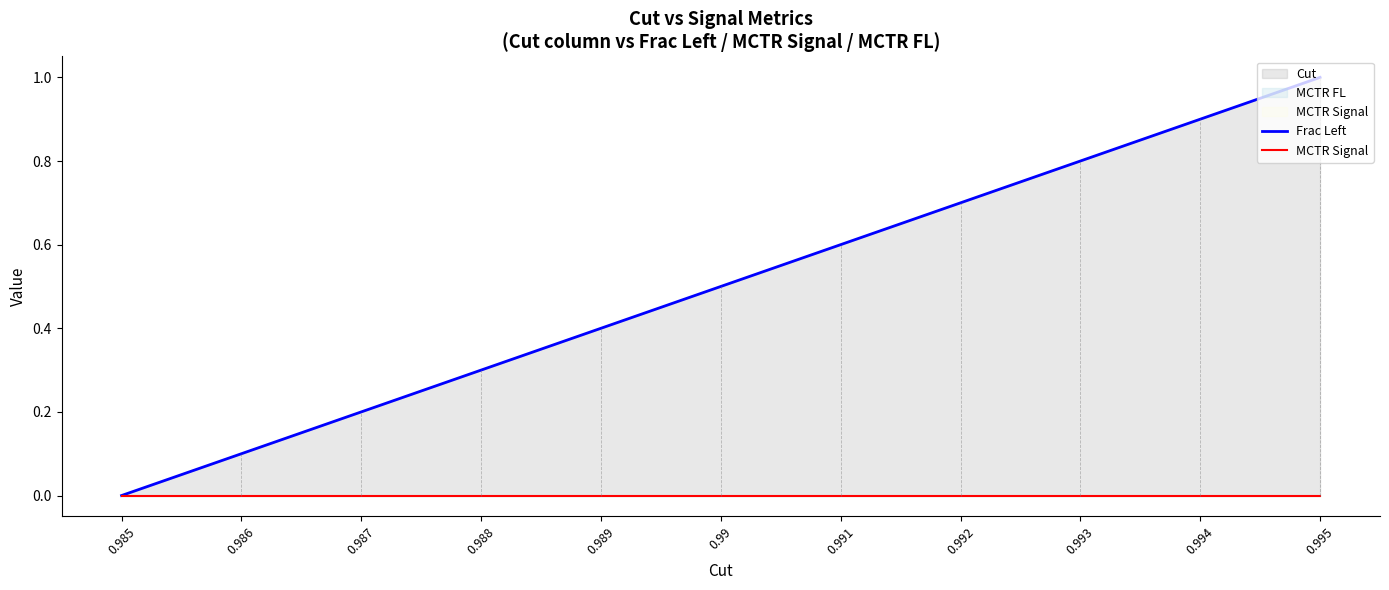

Reading left to right, extract all data points from this chart.

Frac Left: 0.985=0.0	0.986=0.1	0.987=0.2	0.988=0.3	0.989=0.4	0.99=0.5	0.991=0.6	0.992=0.7	0.993=0.8	0.994=0.9	0.995=1.0
MCTR Signal: 0.985=0.0	0.986=0.0	0.987=0.0	0.988=0.0	0.989=0.0	0.99=0.0	0.991=0.0	0.992=0.0	0.993=0.0	0.994=0.0	0.995=0.0